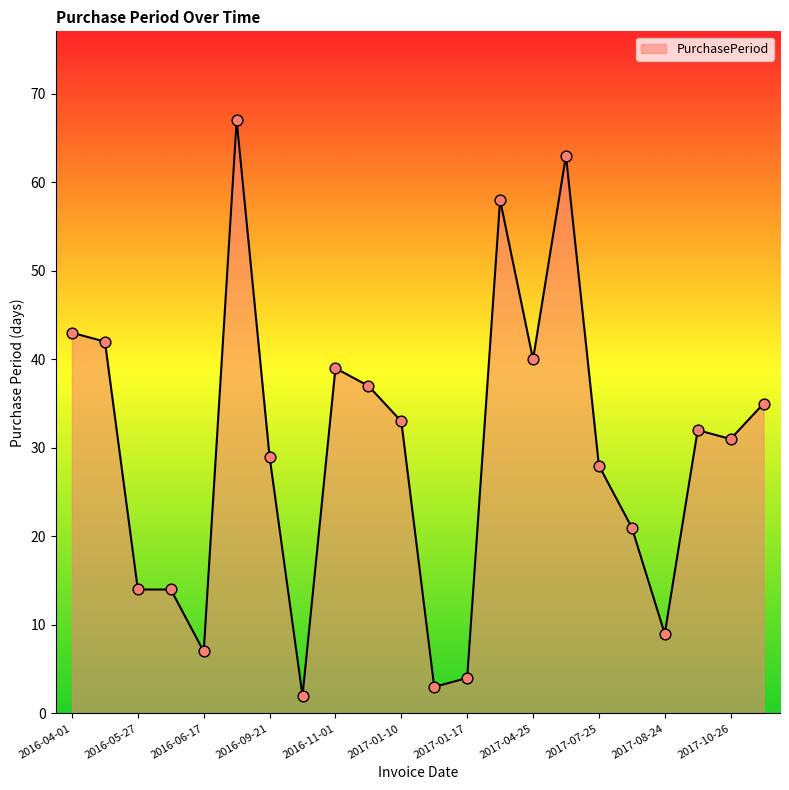

What is the greatest value displayed?

67